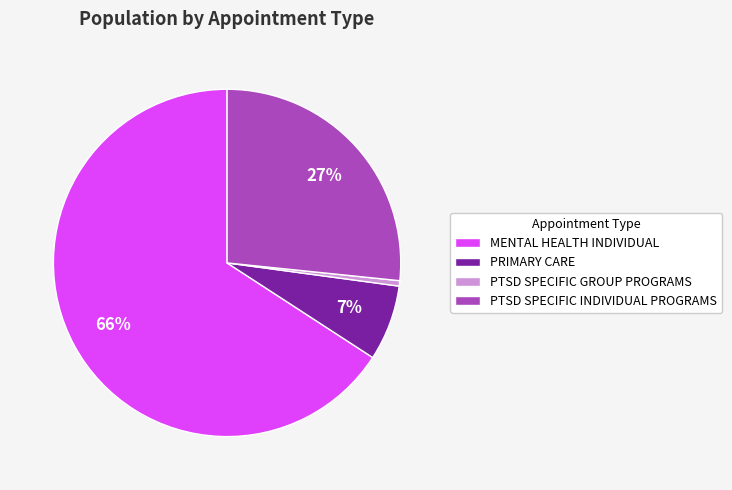

What is the smallest slice in the pie chart?

PTSD SPECIFIC GROUP PROGRAMS